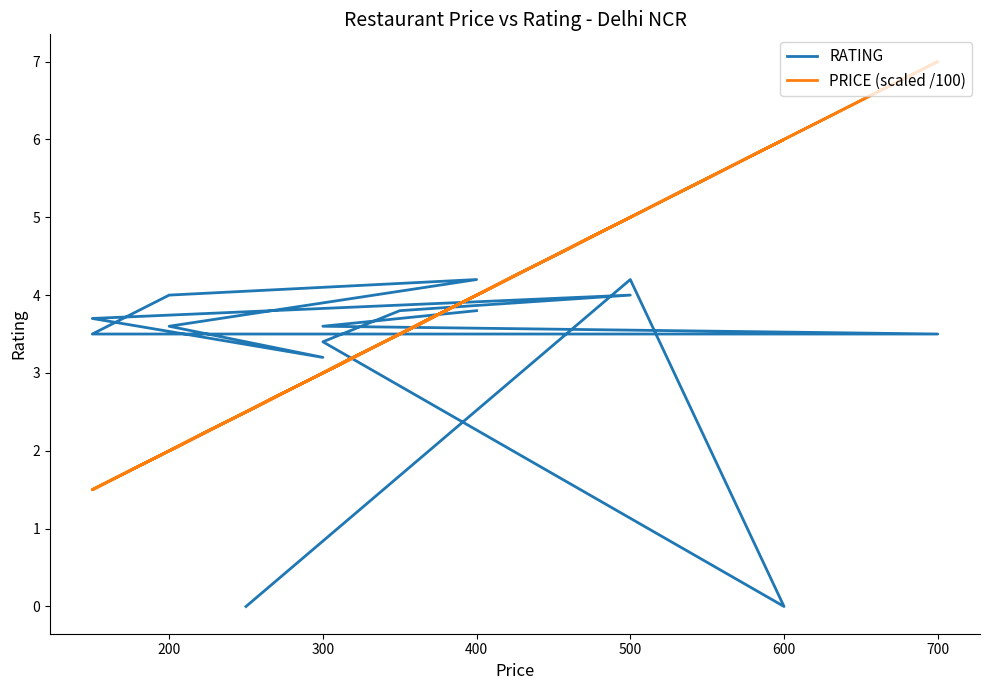

Where is the first local maximum for RATING?

500